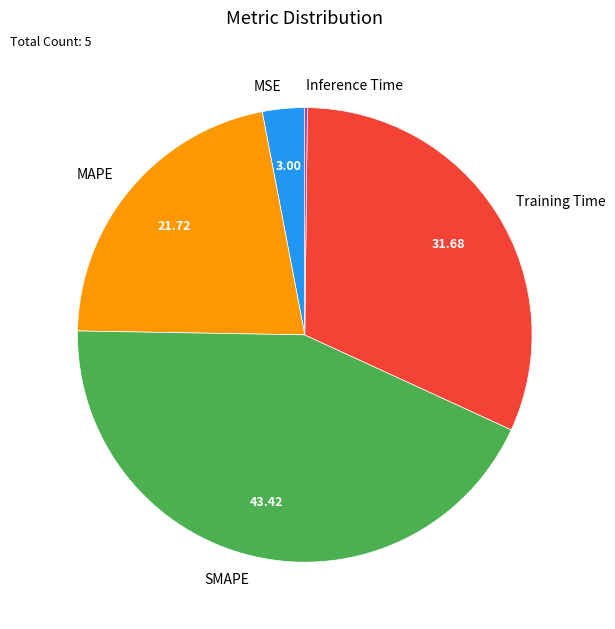

Which has a higher value, SMAPE or Training Time?

SMAPE